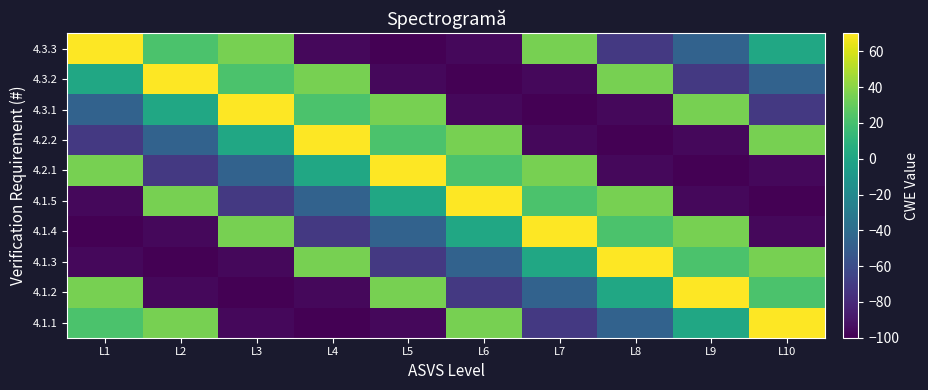

List the series in order of their peak value, highest first.

4.1.1, 4.1.2, 4.1.3, 4.1.4, 4.1.5, 4.2.1, 4.2.2, 4.3.1, 4.3.2, 4.3.3